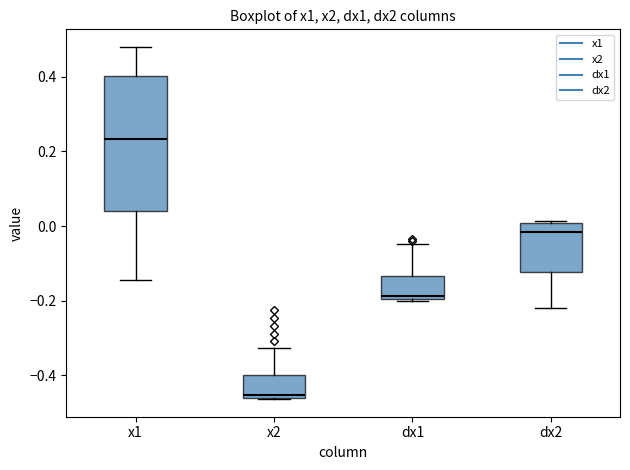

Which box is the tallest, from its lower edge to its upper edge?

x1